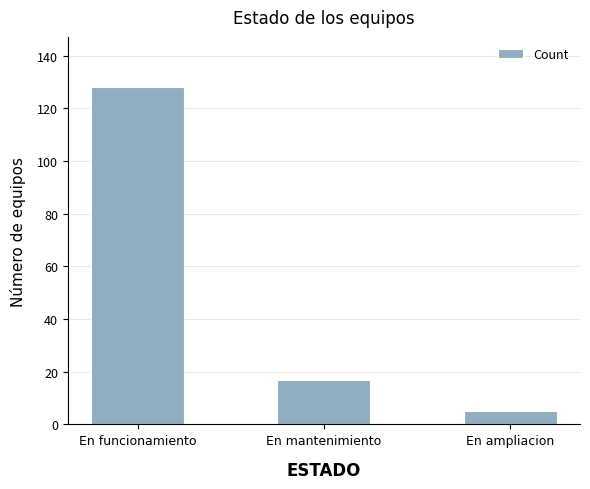

Between En funcionamiento and En mantenimiento, which is larger?

En funcionamiento